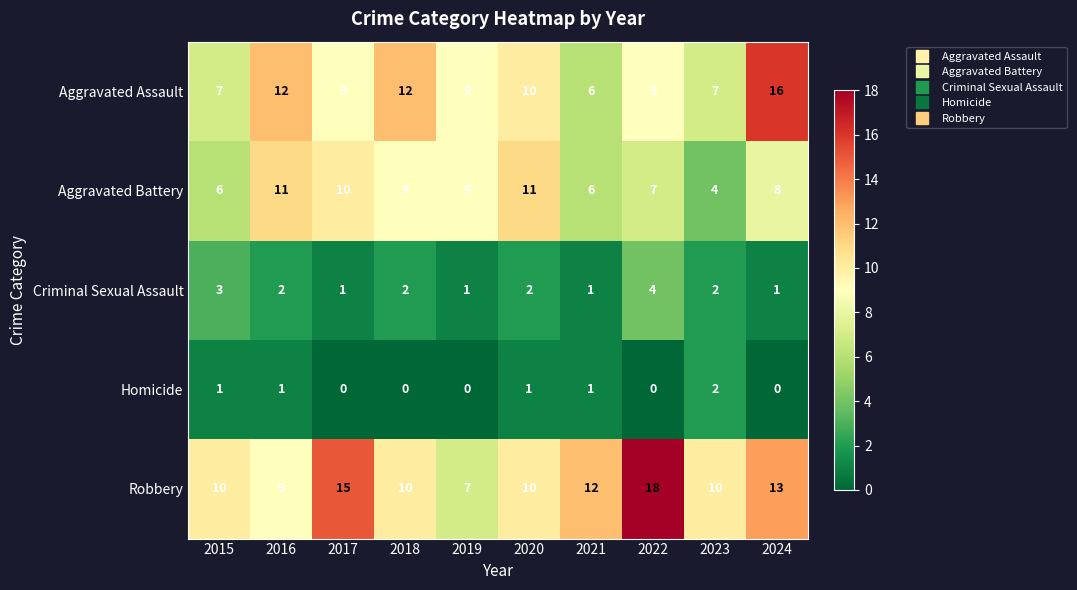

Rank the series by their maximum value, from highest to lowest.

Robbery, Aggravated Assault, Aggravated Battery, Criminal Sexual Assault, Homicide